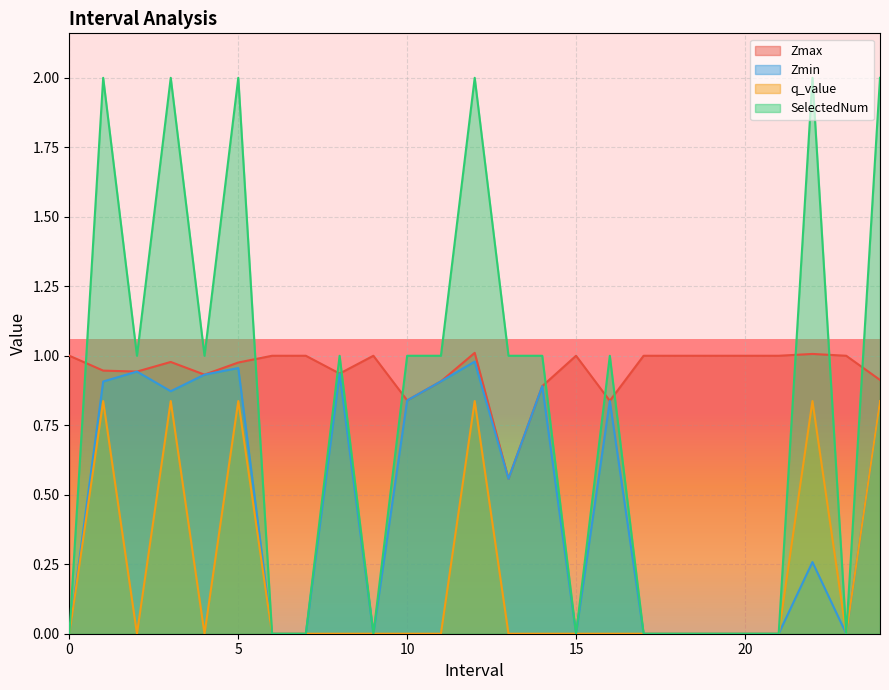

How many positive values does the q_value series have?

6